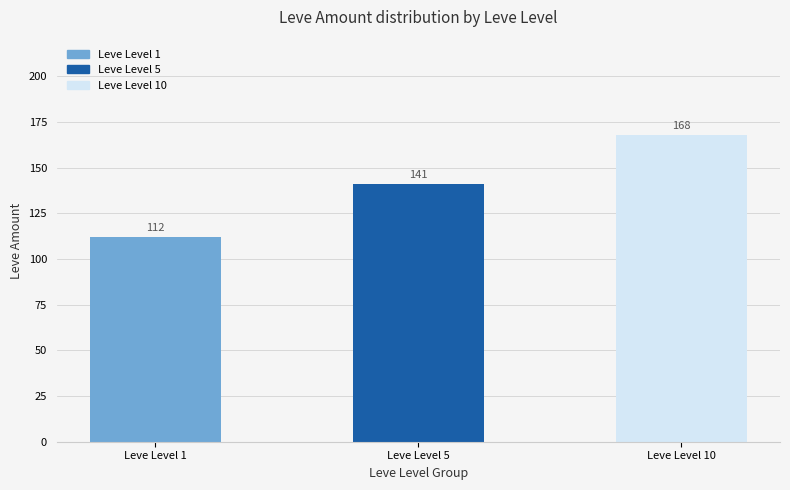

What is the ratio of the value at Leve Level 1 to the value at Leve Level 5?

0.8